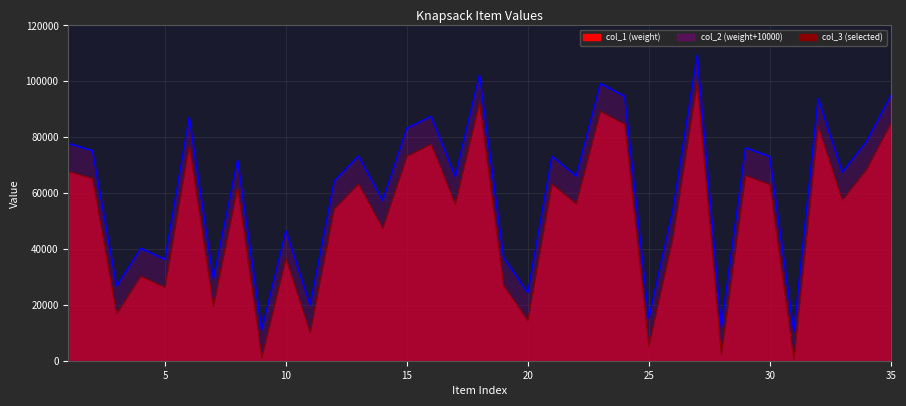

Reading left to right, list all the values displayed in this chart.

col_2 line: 77784	75199	26751	40229	36259	87035	29309	71796	11051	46486	19946	64364	73242	57297	83152	87475	65943	102259	36870	24359	73201	66092	99194	94642	15194	54012	109365	12105	76235	73083	10446	93856	67471	78403	94728
col_1 line: 67784	65199	16751	30229	26259	77035	19309	61796	1051	36486	9946	54364	63242	47297	73152	77475	55943	92259	26870	14359	63201	56092	89194	84642	5194	44012	99365	2105	66235	63083	446	83856	57471	68403	84728